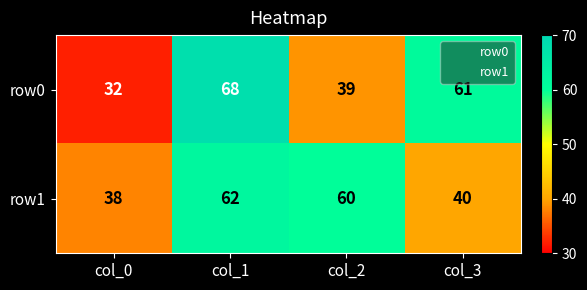

Reading left to right, list all the values displayed in this chart.

row0: col_0=32	col_1=68	col_2=39	col_3=61
row1: col_0=38	col_1=62	col_2=60	col_3=40